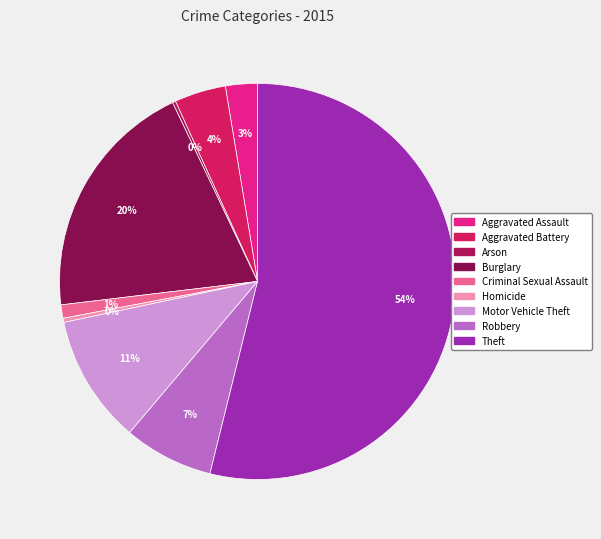

To the nearest percent, what is the difference between the Homicide and Aggravated Assault slice percentages?

2%